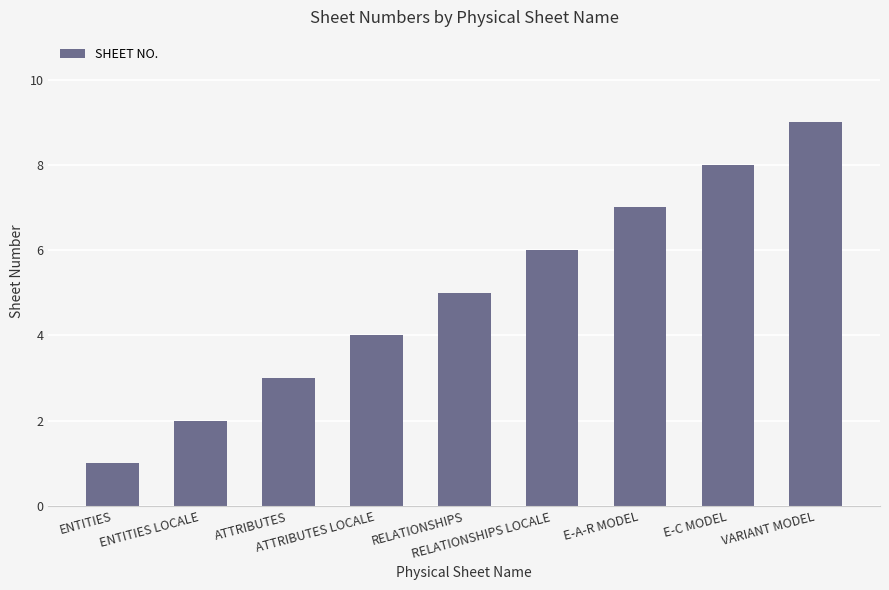

What is the maximum value shown in the chart?

9